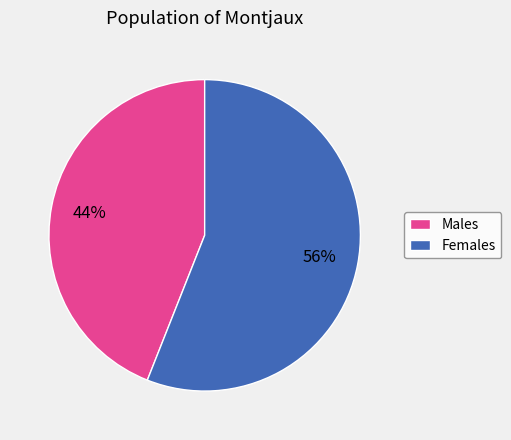

The Males slice represents 31% of the pie. True or false?

False